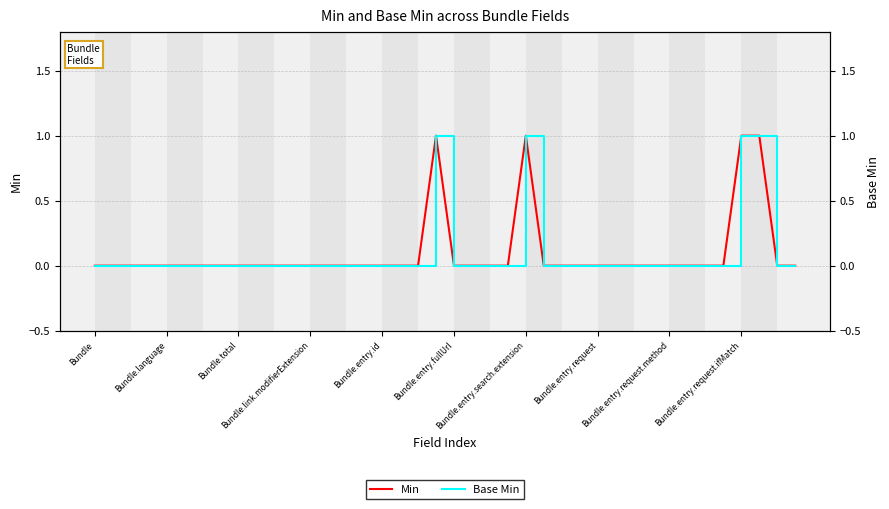

Is this an area chart (filled region under the line)?

No